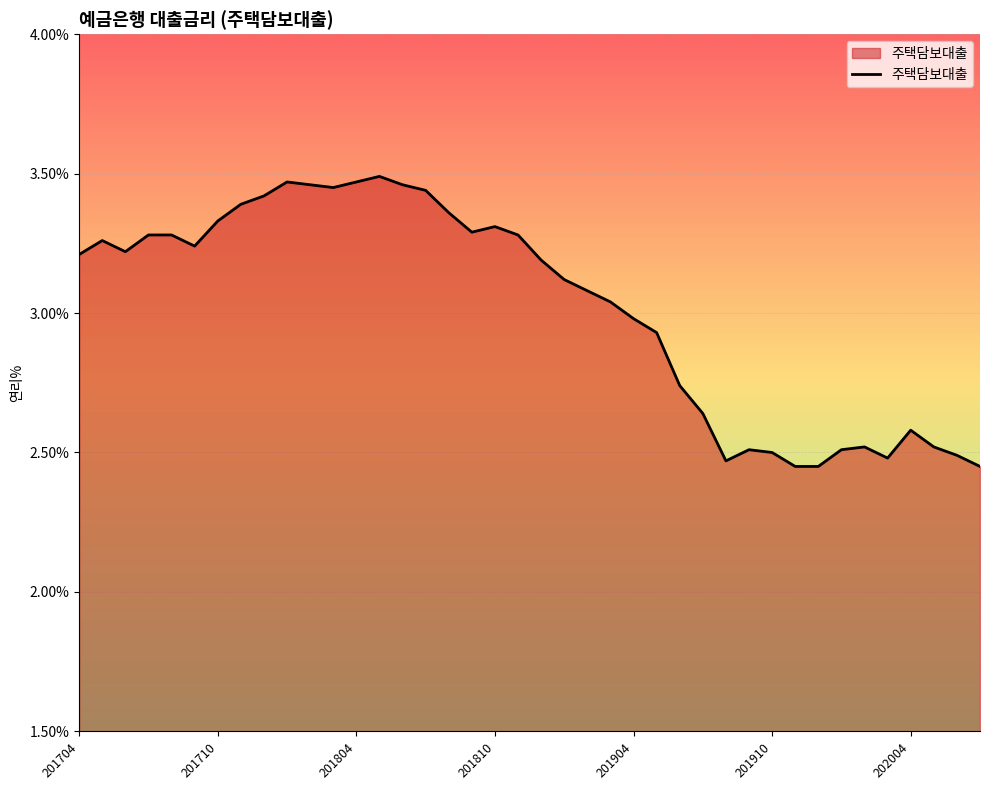

What is the difference between the maximum and second lowest values?

1.0